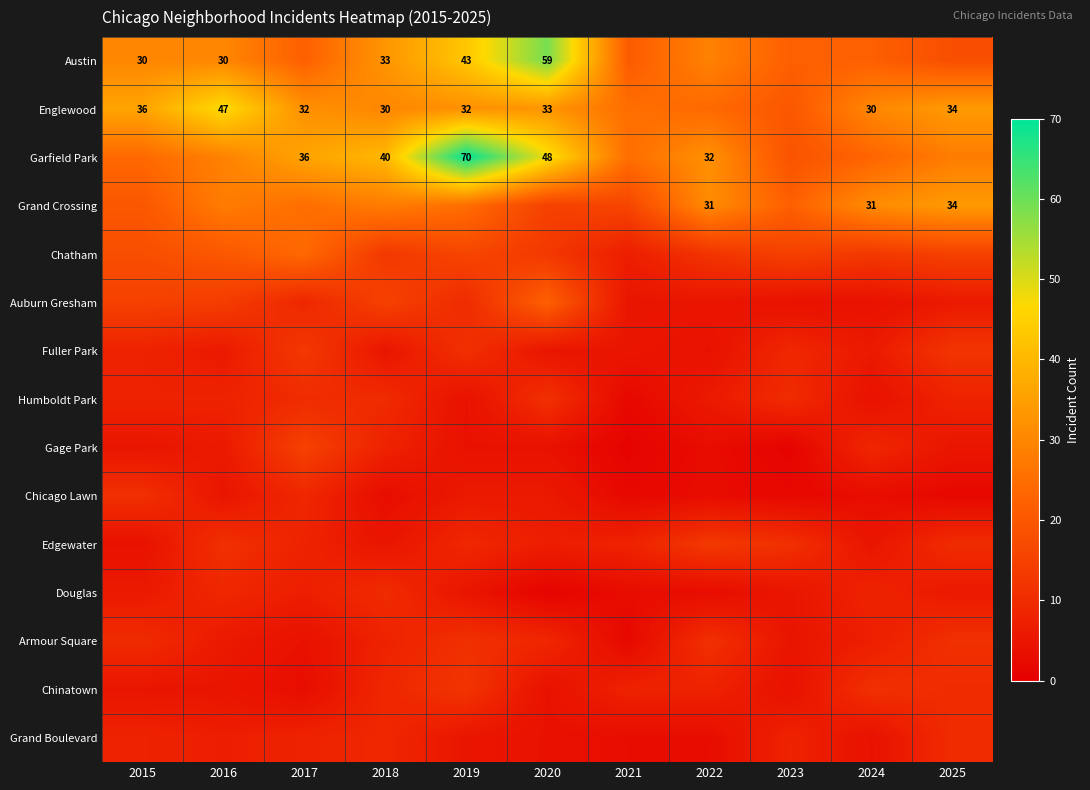

What is the difference between the maximum and minimum values in the Chatham series?

17